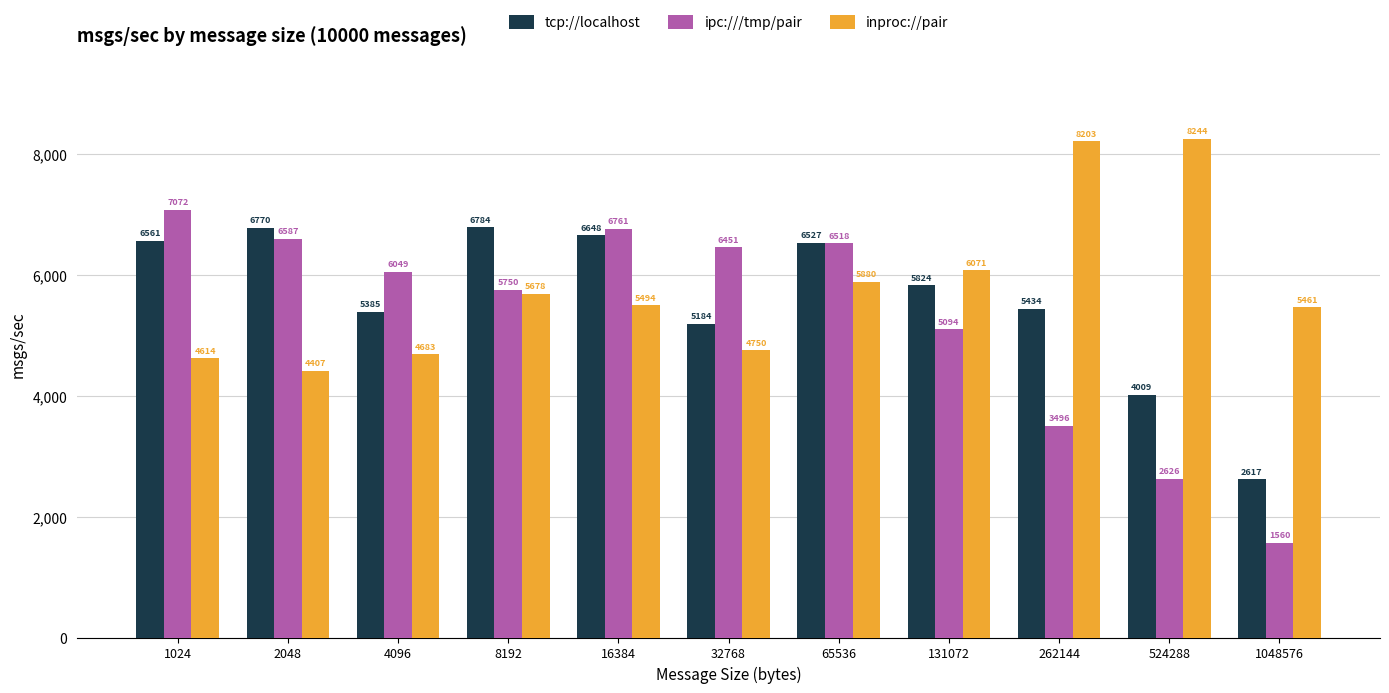

Which series has the largest total across all categories?

inproc://pair